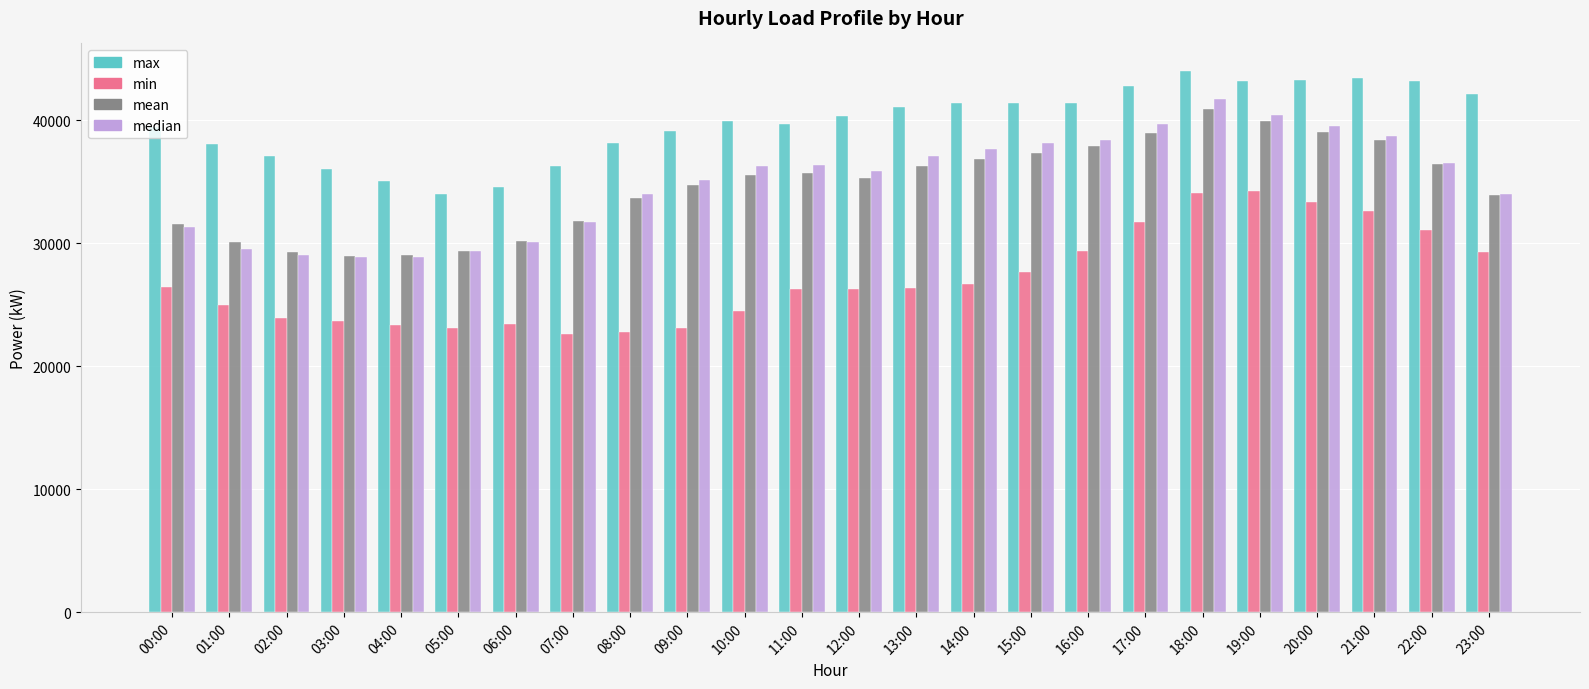

Is it true that min equals 26247.8 at 11:00?

True